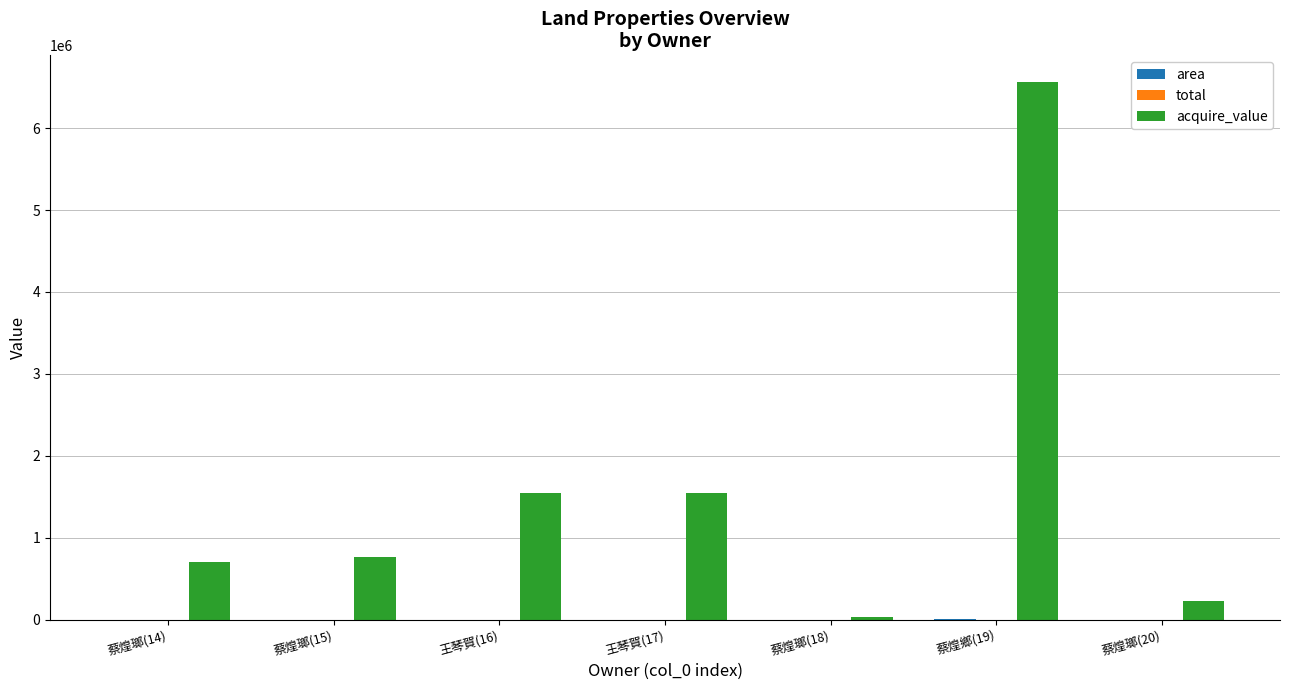

What is the sum of all acquire_value values?

11357884.0